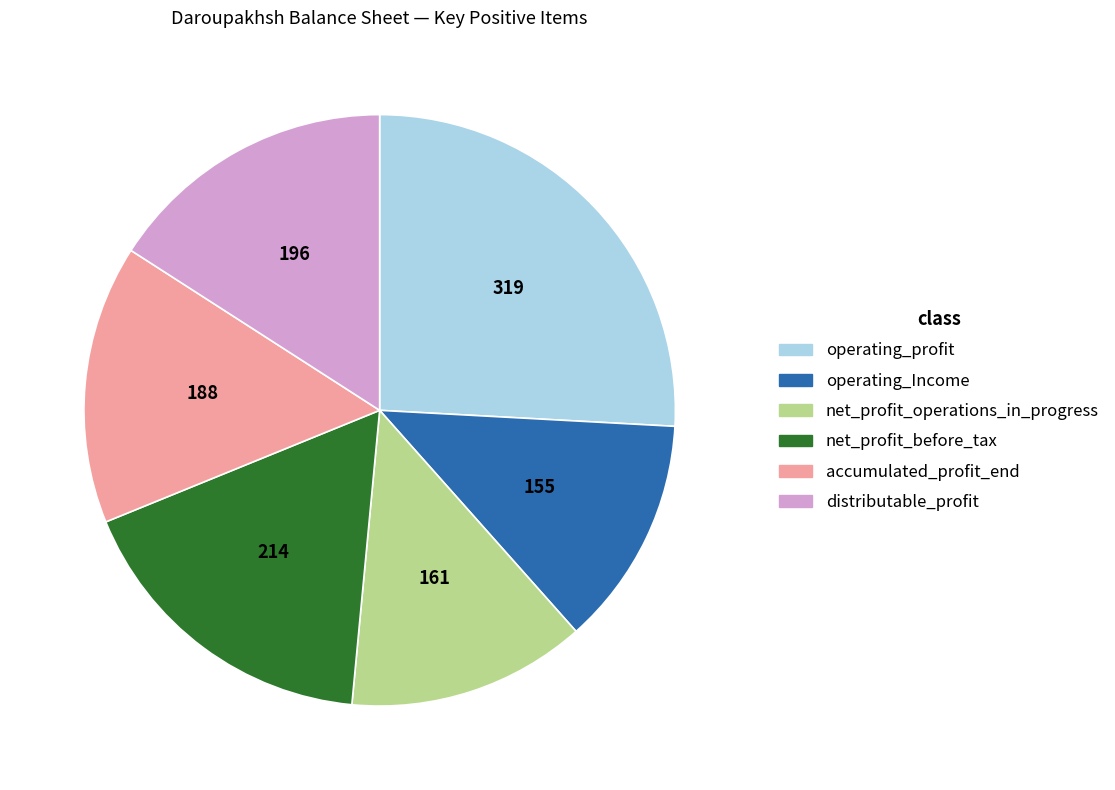

Does net_profit_operations_in_progress account for over 50% of the chart?

No